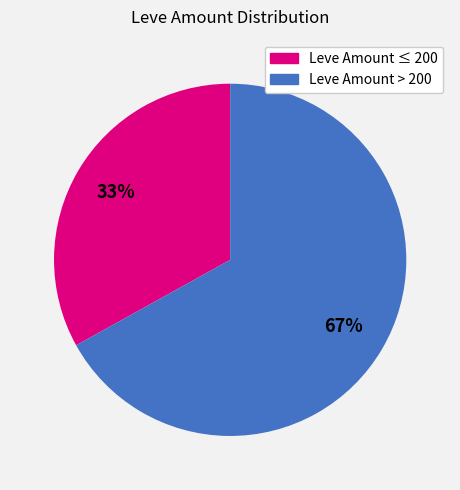

Is there a majority slice in this chart?

Yes